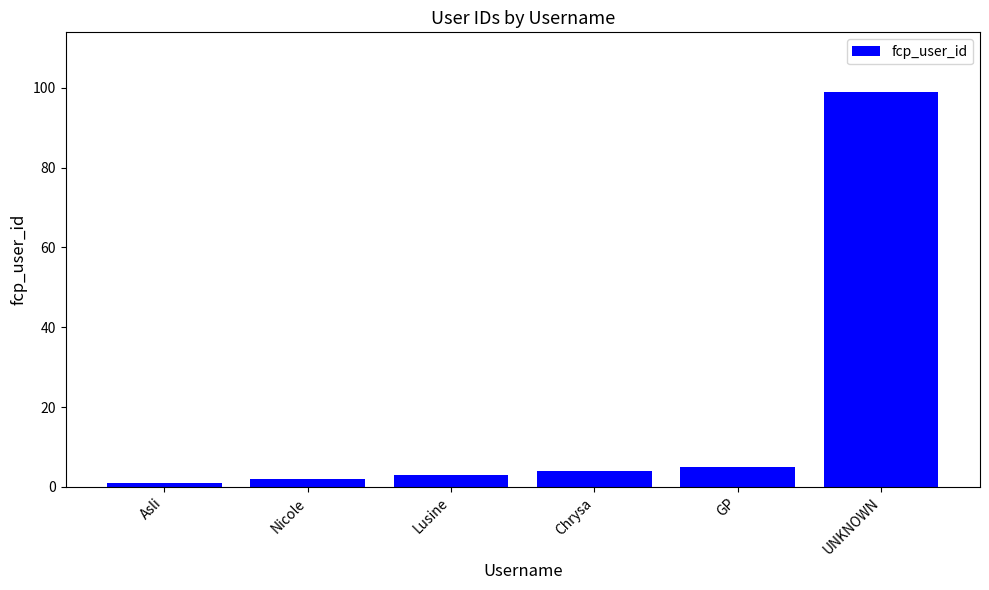

Which category has the lowest value across all series?

Asli